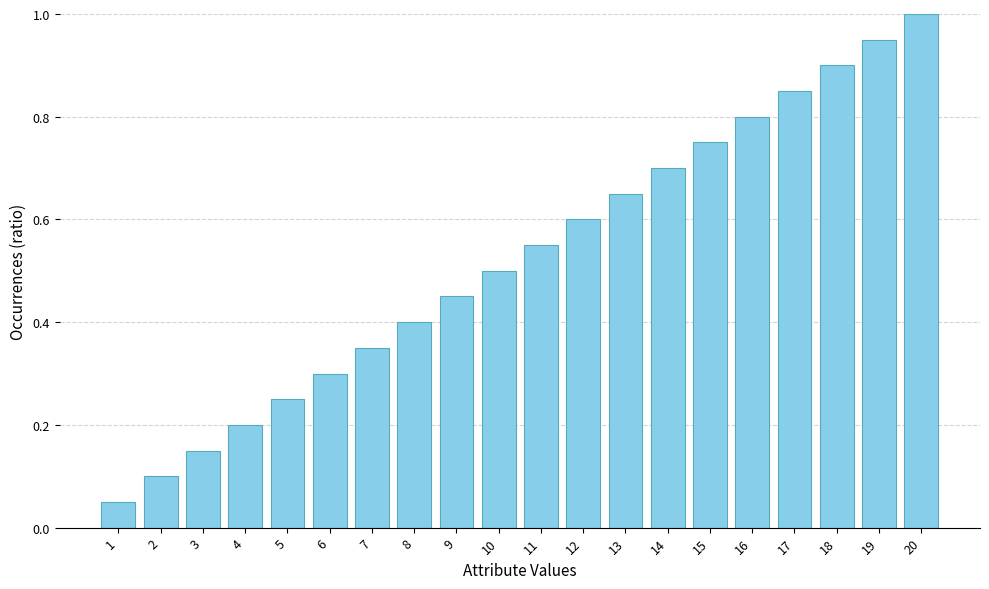

How many data points does each series have?

20